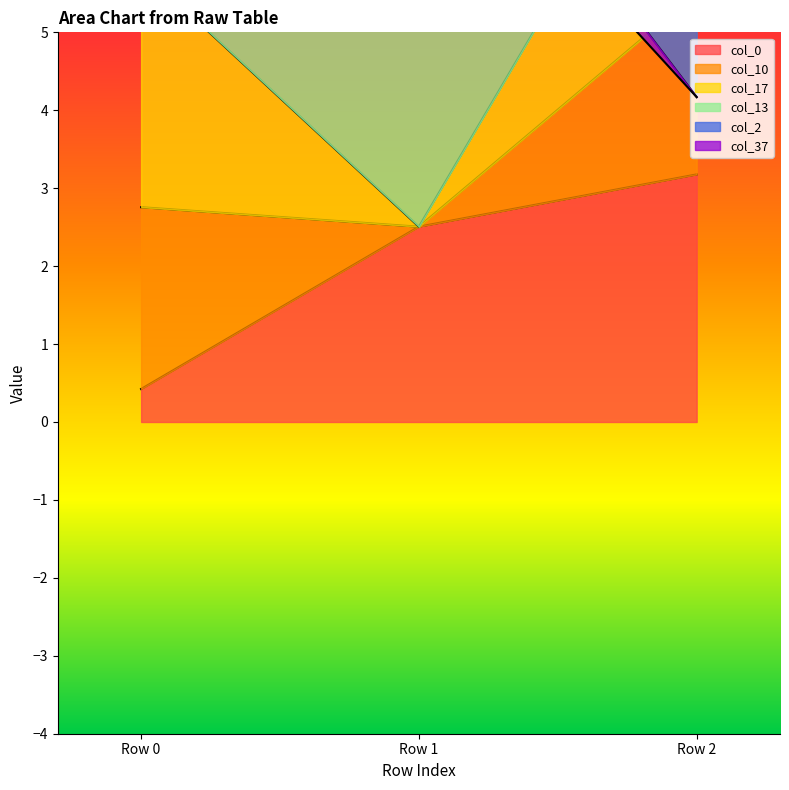

What is the highest value of the col_0 series?

3.2